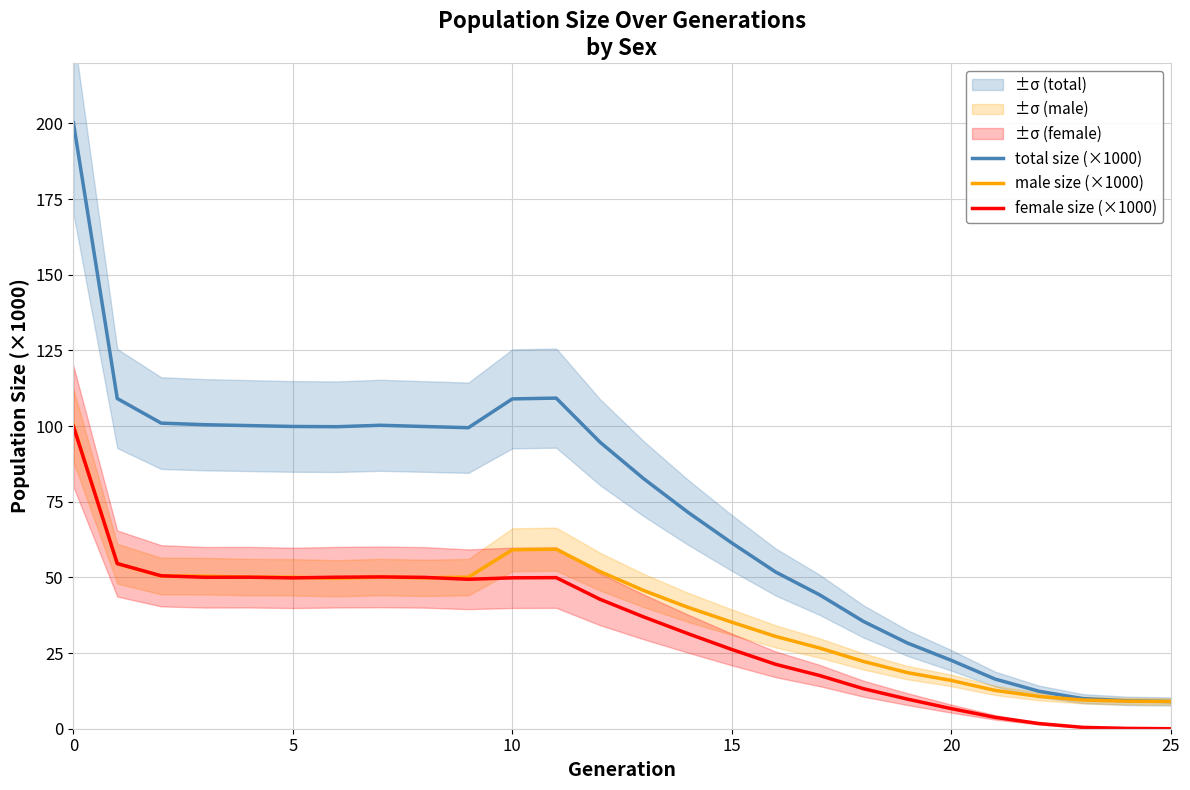

At how many categories does at least one series exceed 41?

18